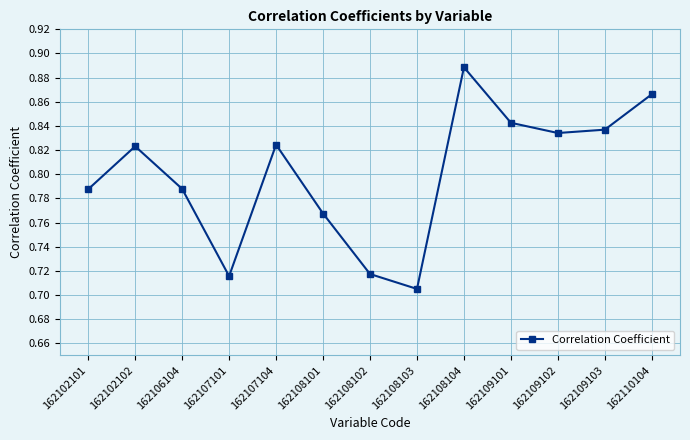

At which category does the data reach its first local peak?

162102102